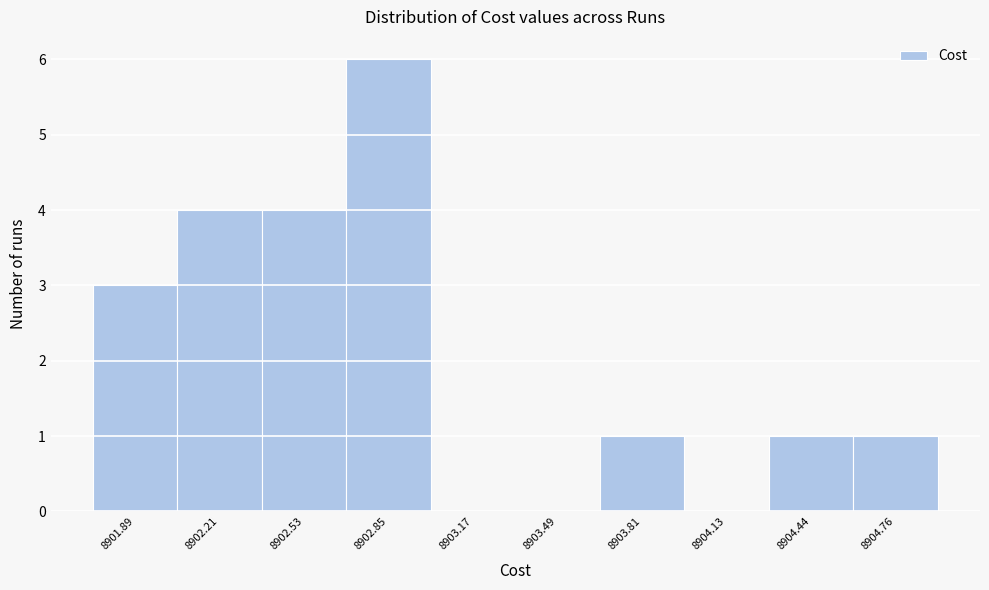

Which range on the x-axis has the tallest bar?

8902.70 to 8903.00